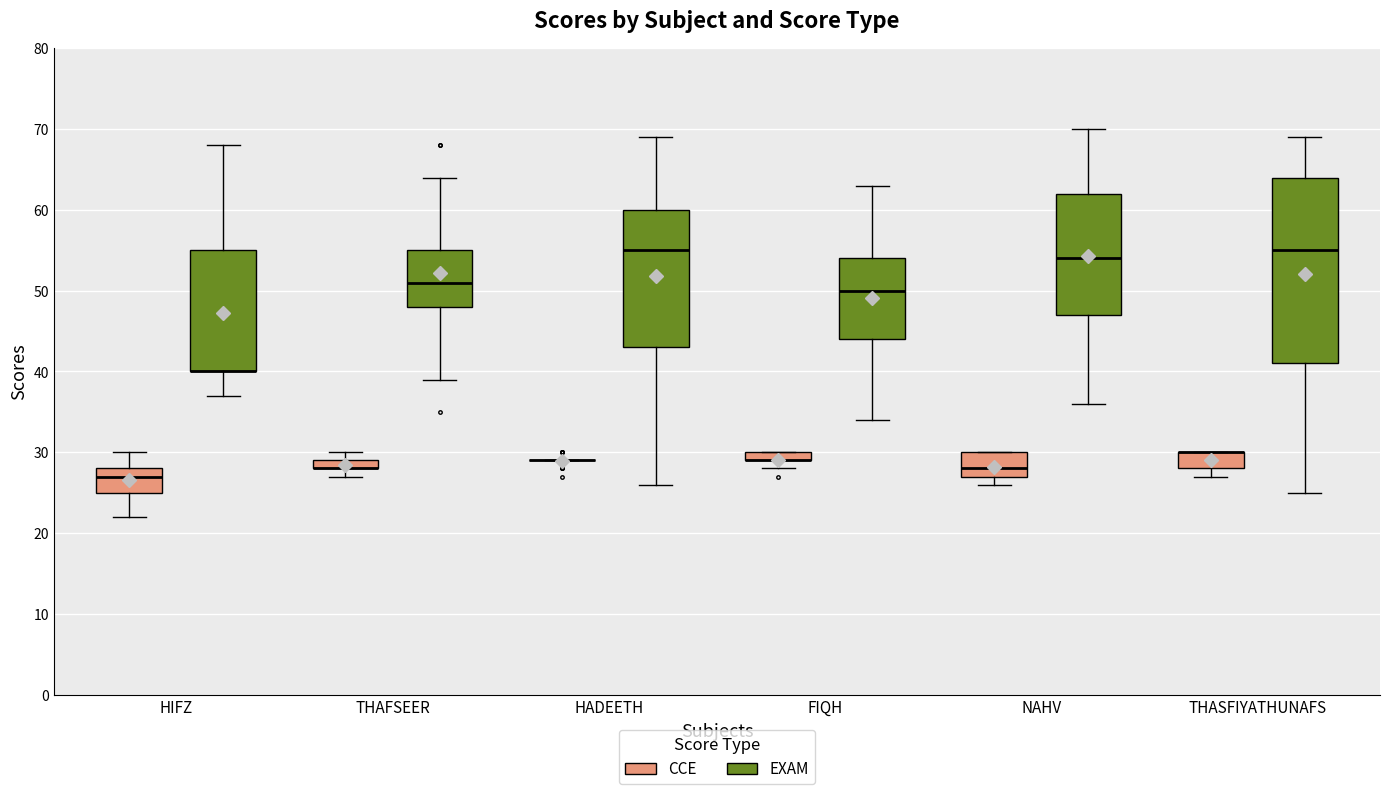

Comparing the boxes themselves (not the whiskers), which one is the tallest?

THASFIYATHUNAFS (EXAM)